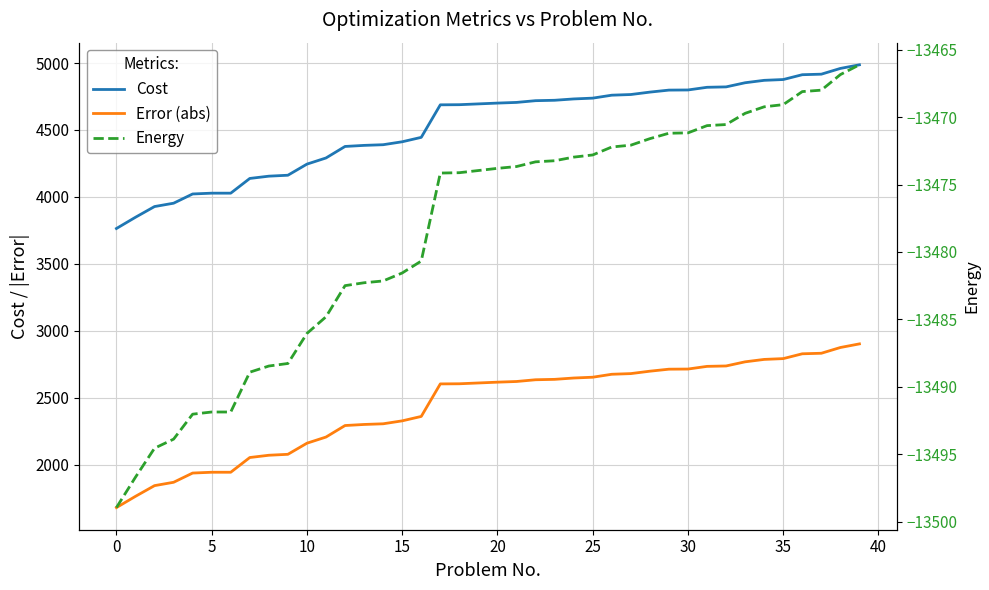

Does the chart have visible grid lines?

Yes